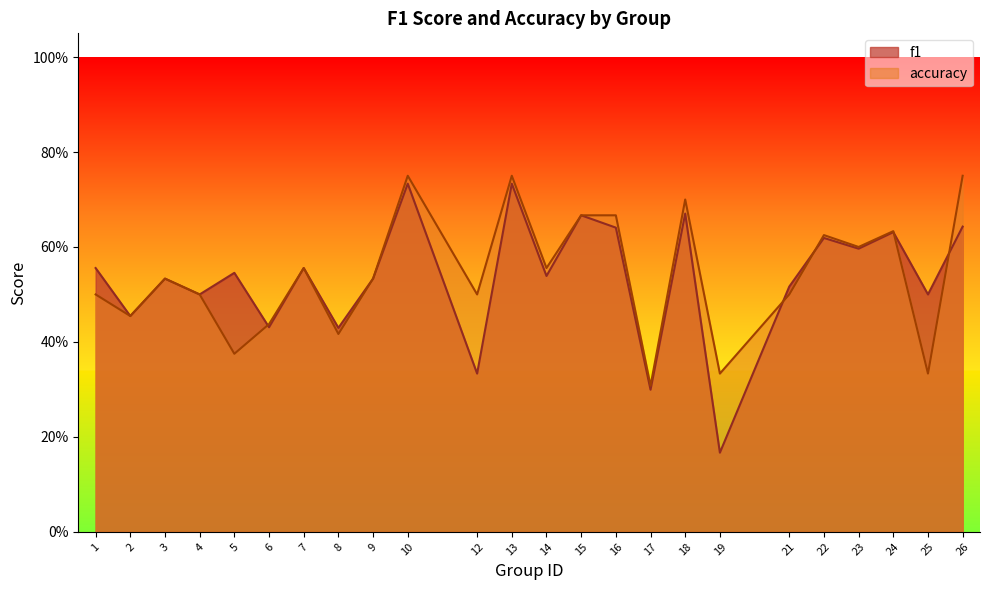

List the series in order of their overall mean, highest first.

accuracy, f1